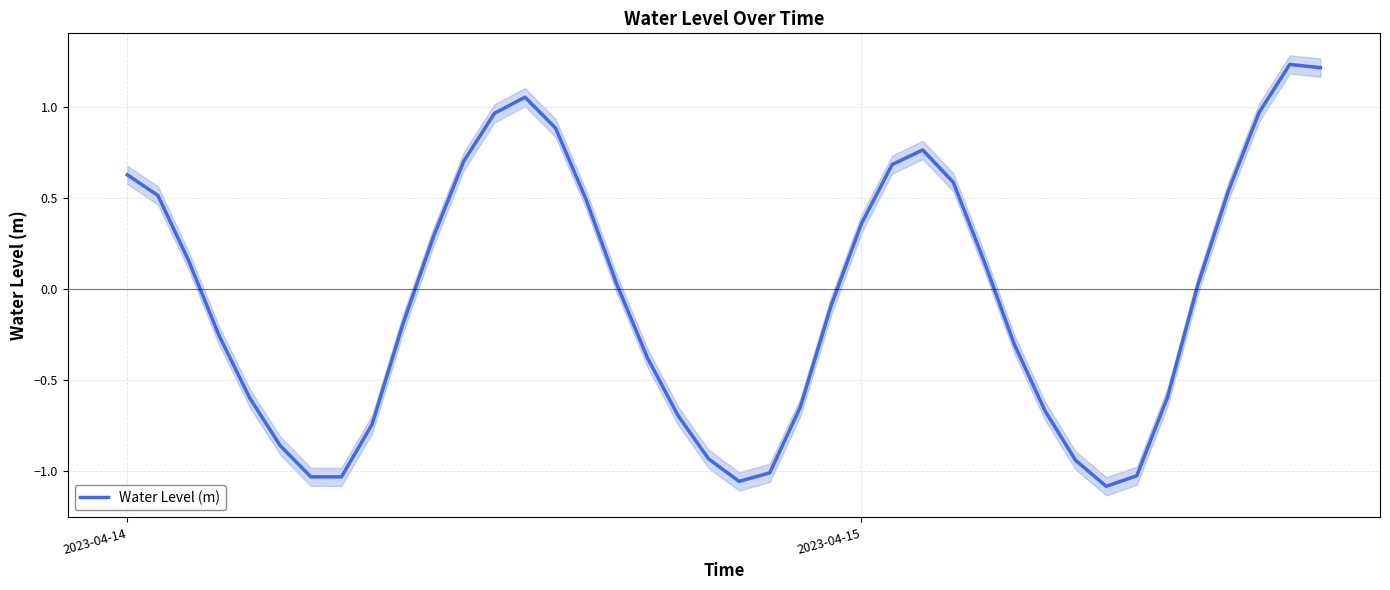

True or false: there are more than 1 points higher than both neighbors.

True